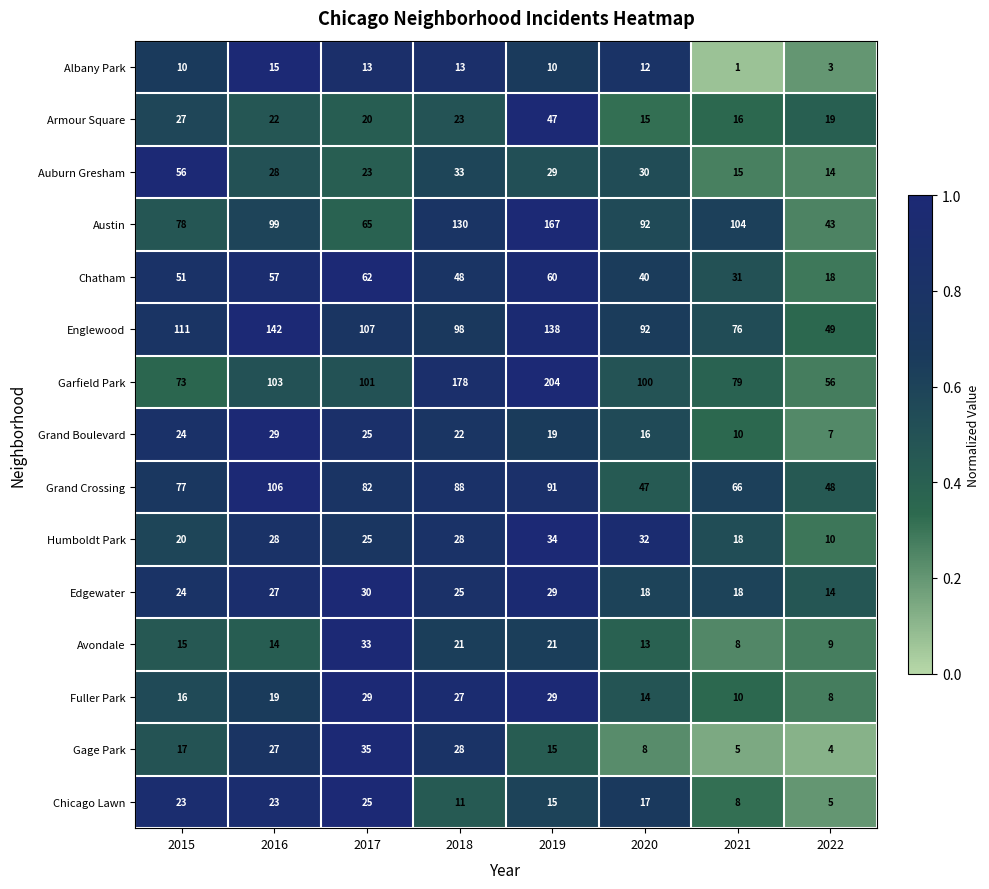

What is the average value of the Grand Crossing series?

76